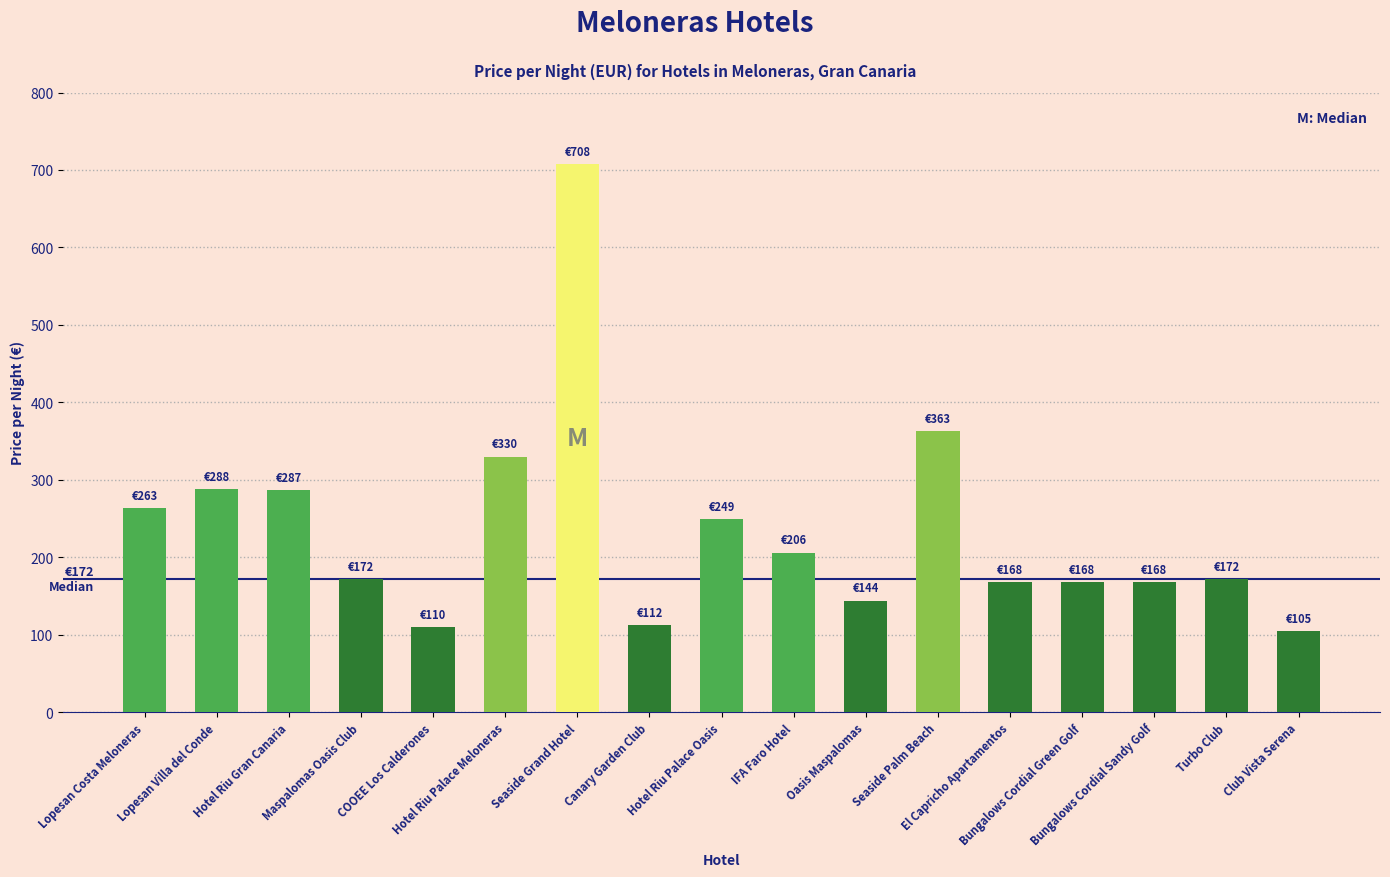

What is the difference between the values at Oasis Maspalomas and Bungalows Cordial Green Golf?

24